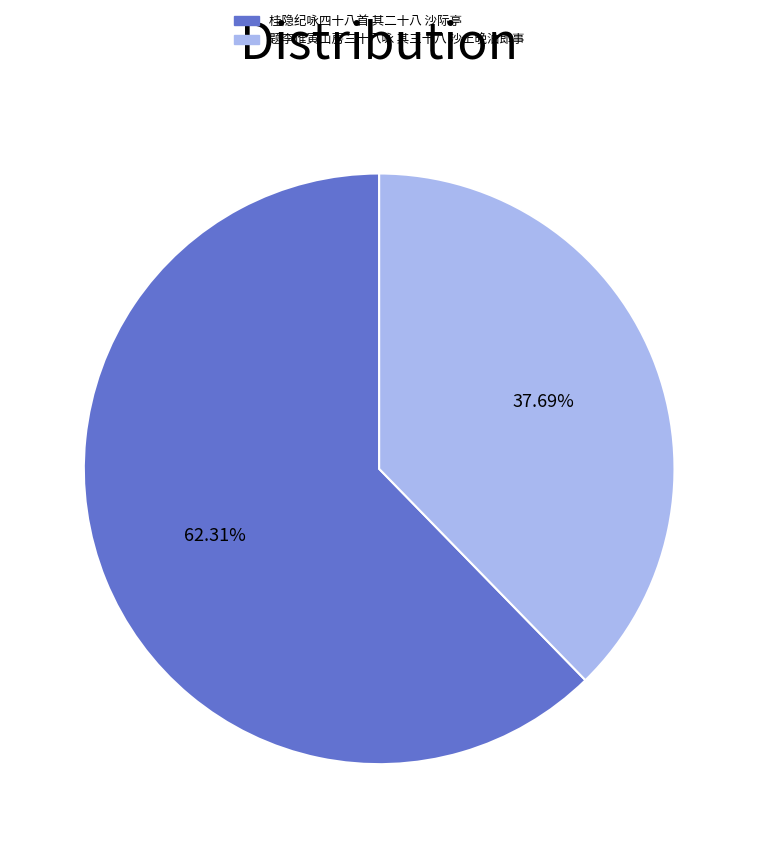

To the nearest percent, what is the difference between the largest and smallest slice percentages?

25%